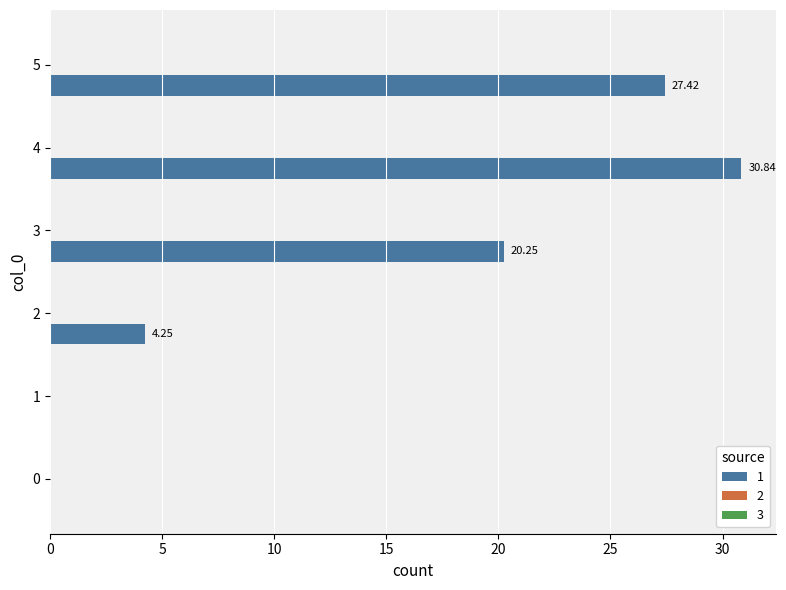

What is the change in value from 3 to 5?

+7.2